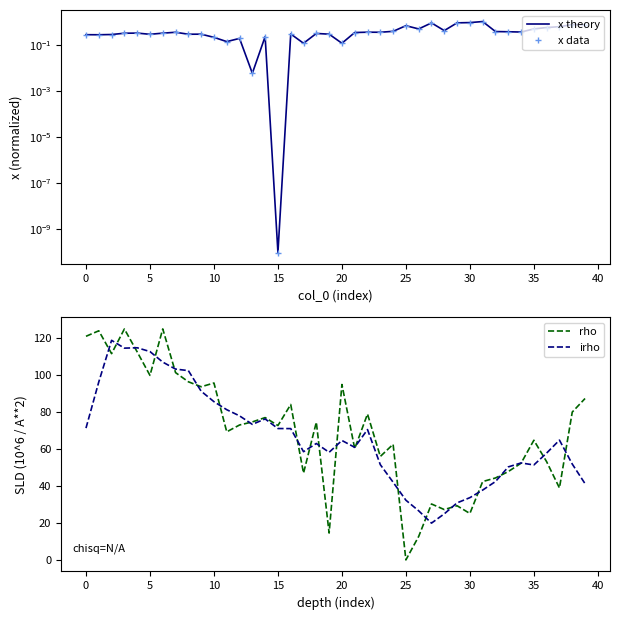

What is the label of the 37th point from the left?

36